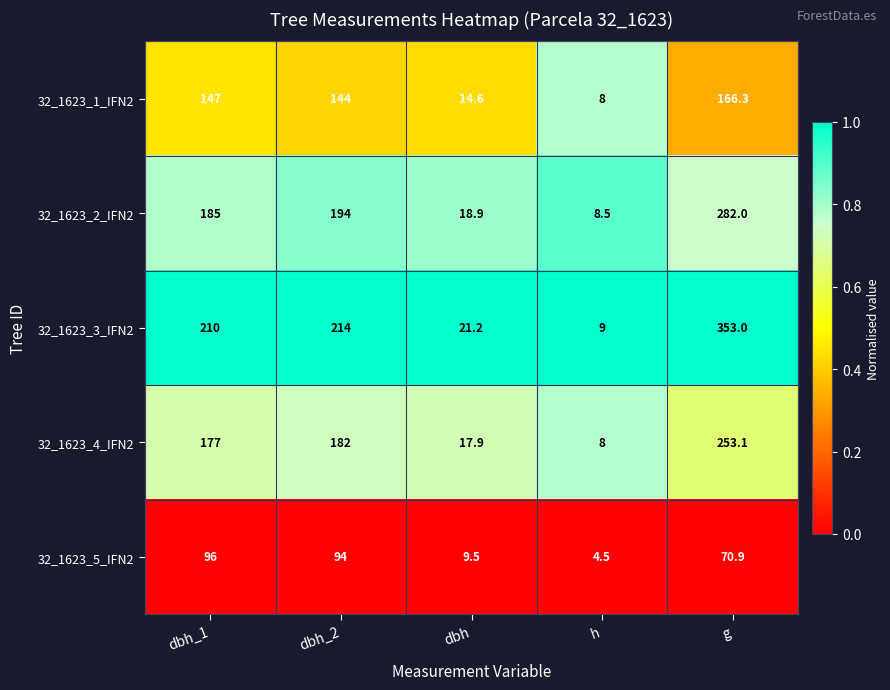

At dbh_2, list the series in order from largest to smallest.

32_1623_3_IFN2, 32_1623_2_IFN2, 32_1623_4_IFN2, 32_1623_1_IFN2, 32_1623_5_IFN2